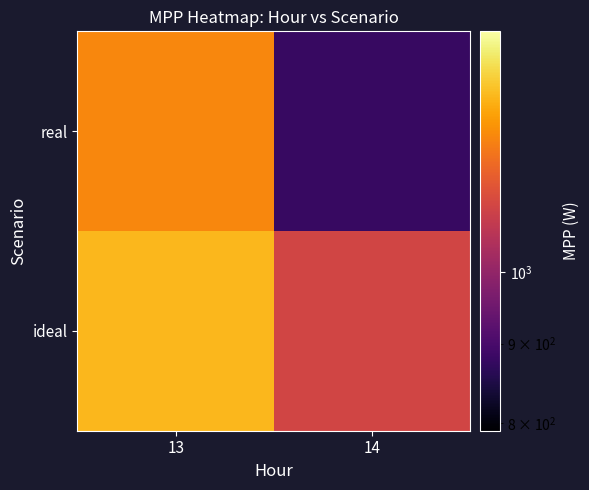

Which category has the lowest value across all series?

14